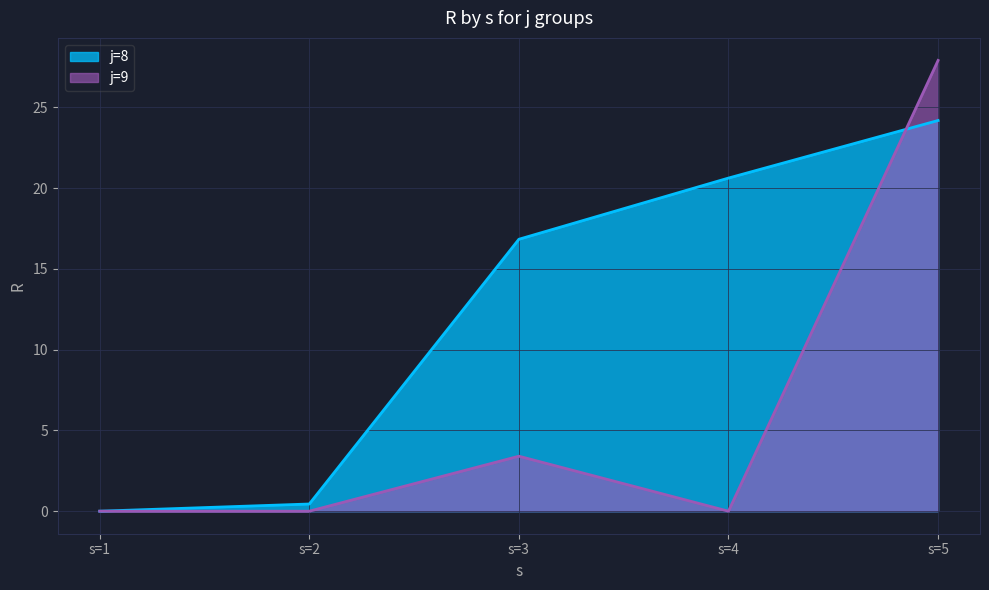

At s=5, list the series in order from smallest to largest.

j=8, j=9